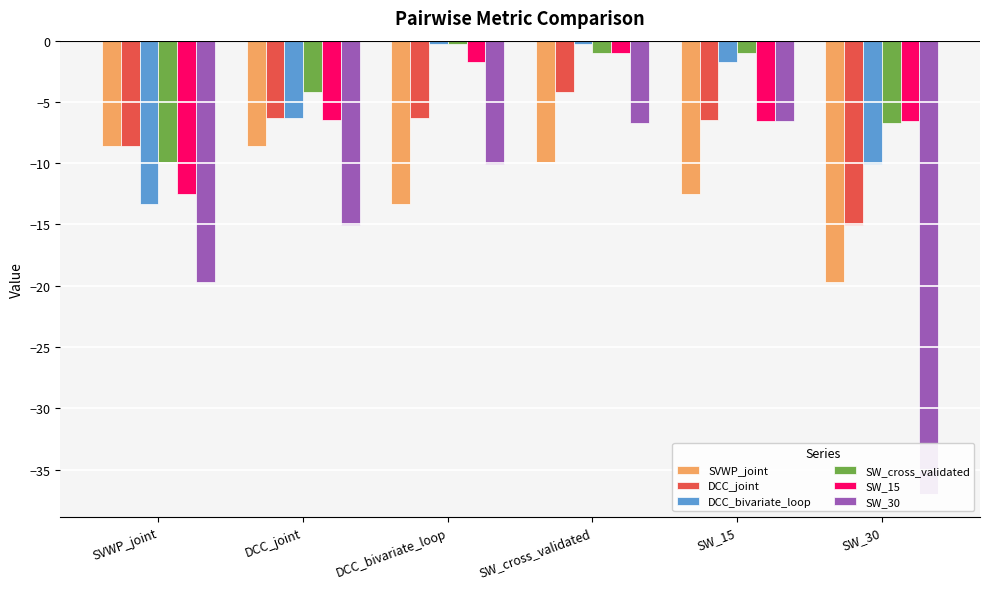

Are the bars horizontal?

No